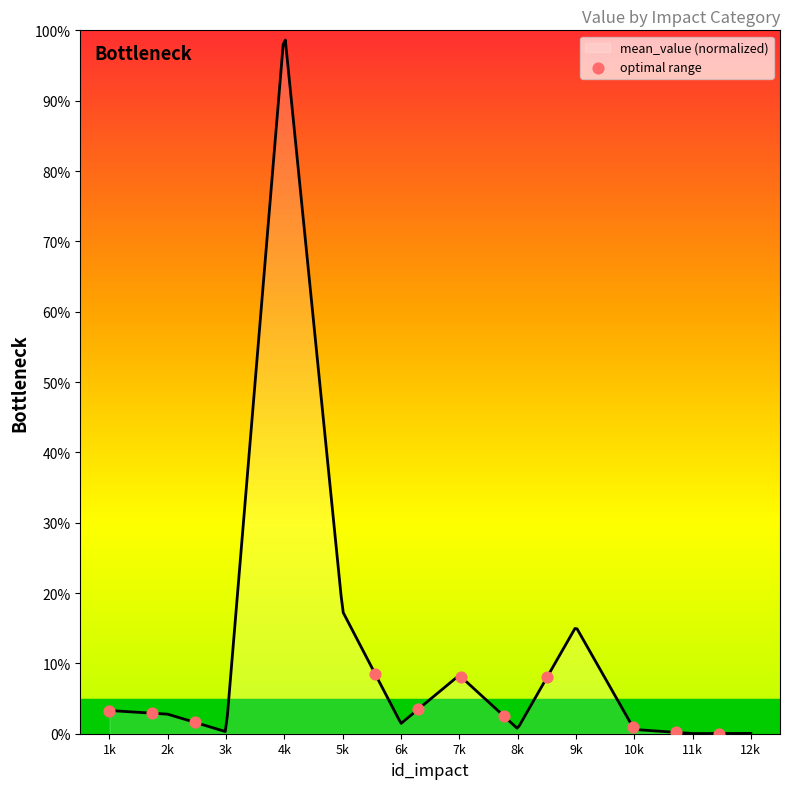

What is the maximum value shown in the chart?

98.6